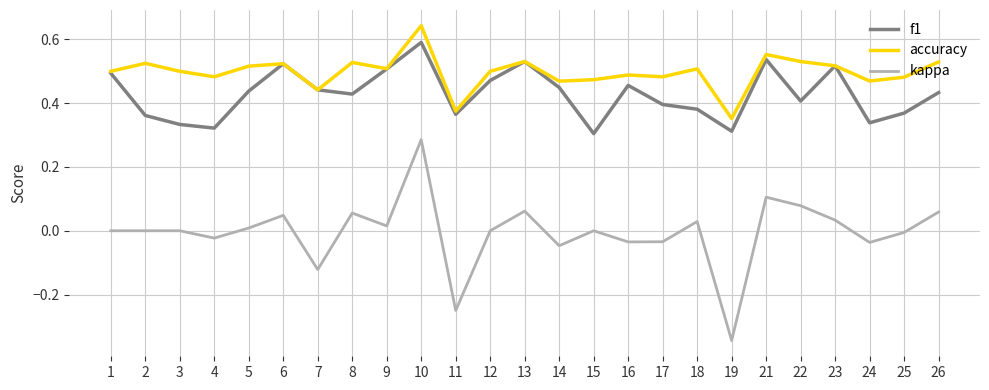

Is it true that accuracy equals 0.5 at 4?

True